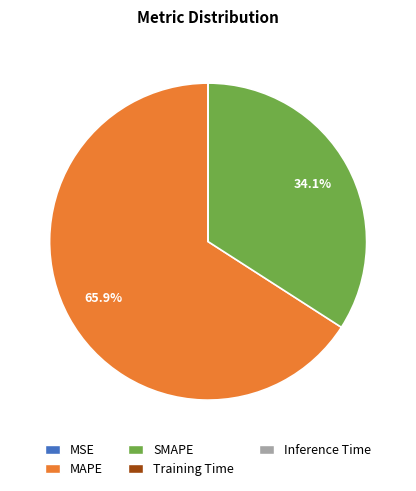

What is the majority slice?

MAPE